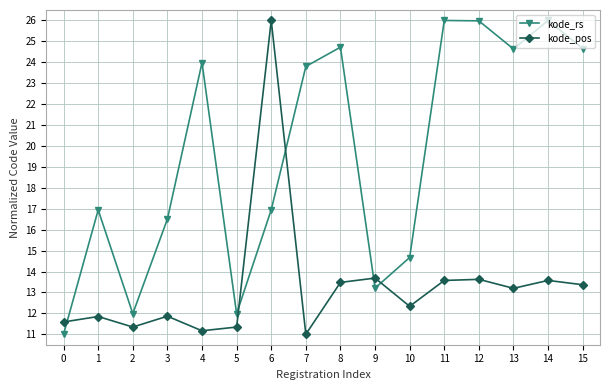

What is the approximate value of kode_pos at 1?

11.8